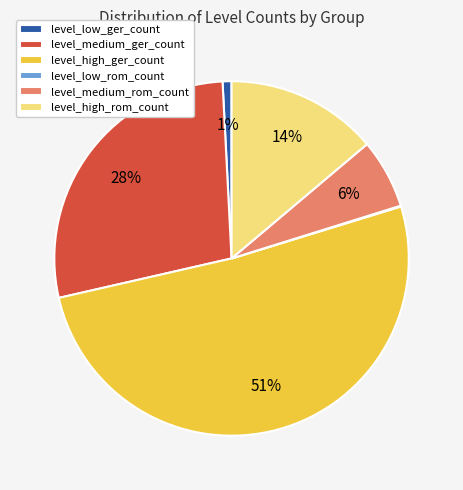

Which slice is the largest?

level_high_ger_count